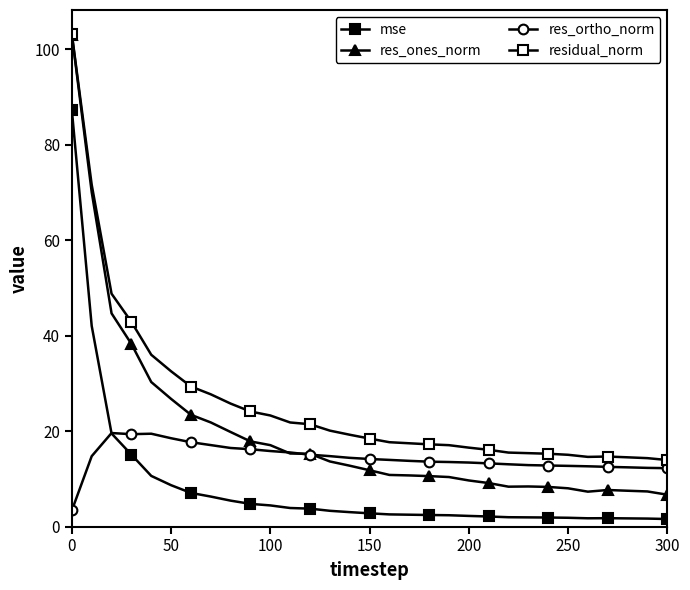

How many lines are shown in the chart?

4